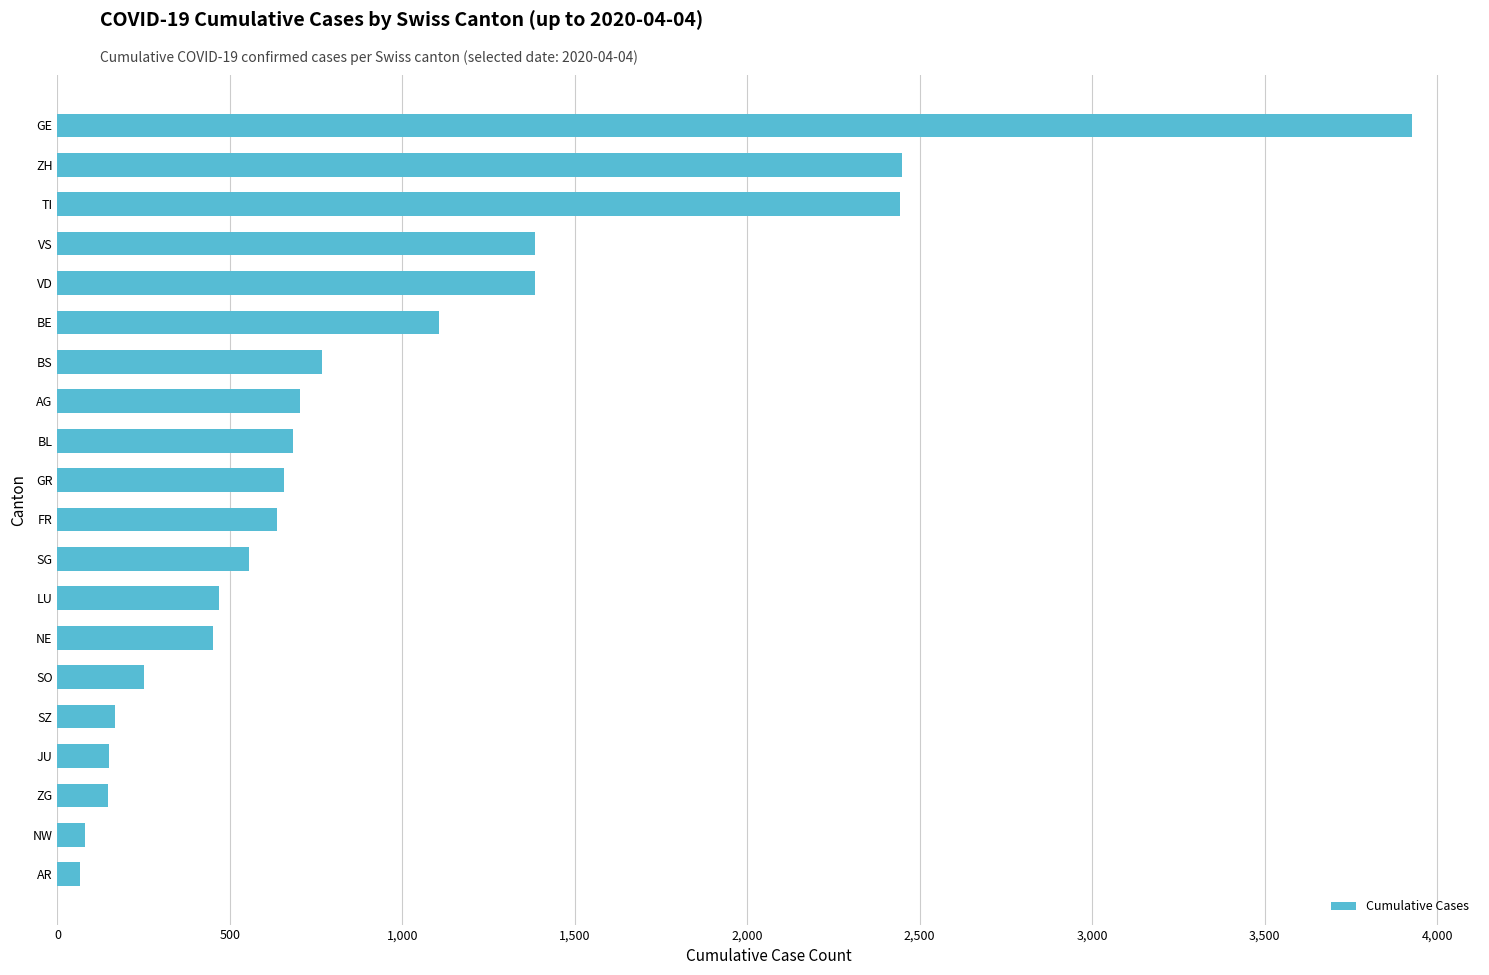

What is the change in value from SZ to LU?

+301